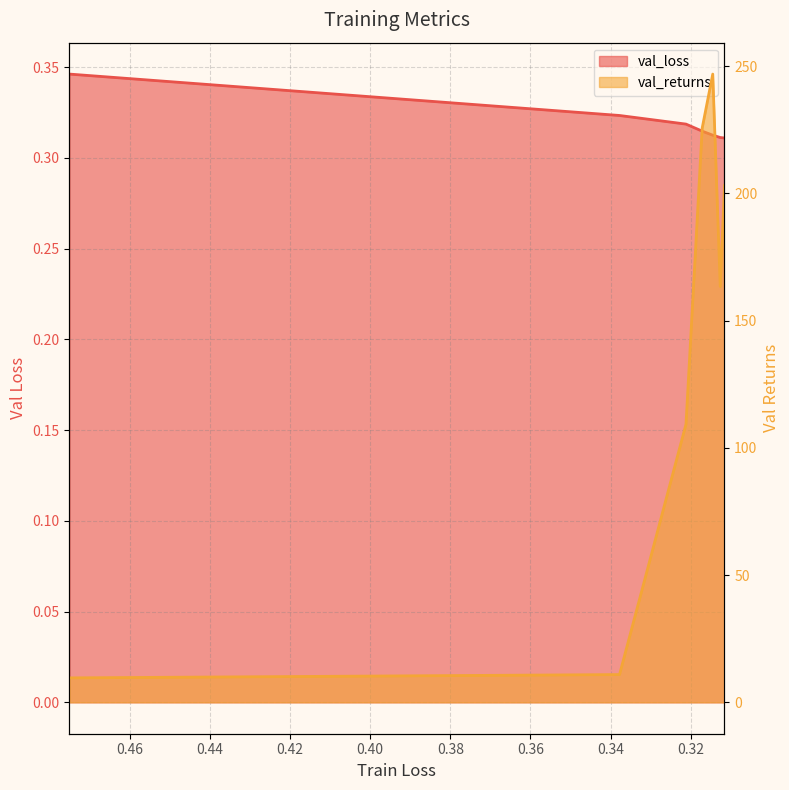

How many distinct data groups are displayed?

2